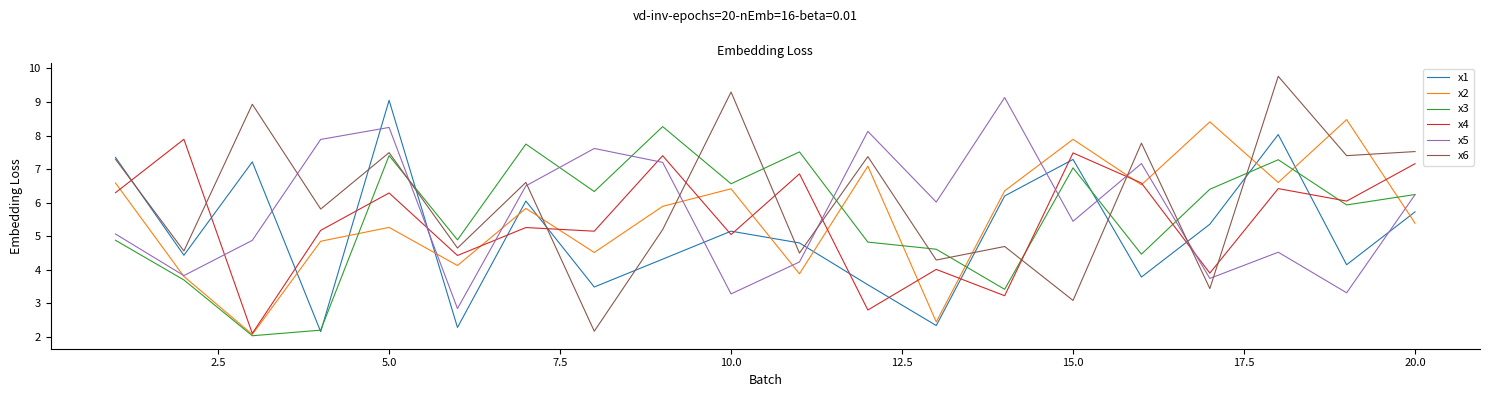

Which series ends up on top after the final intersection of x6 and x3?

x6